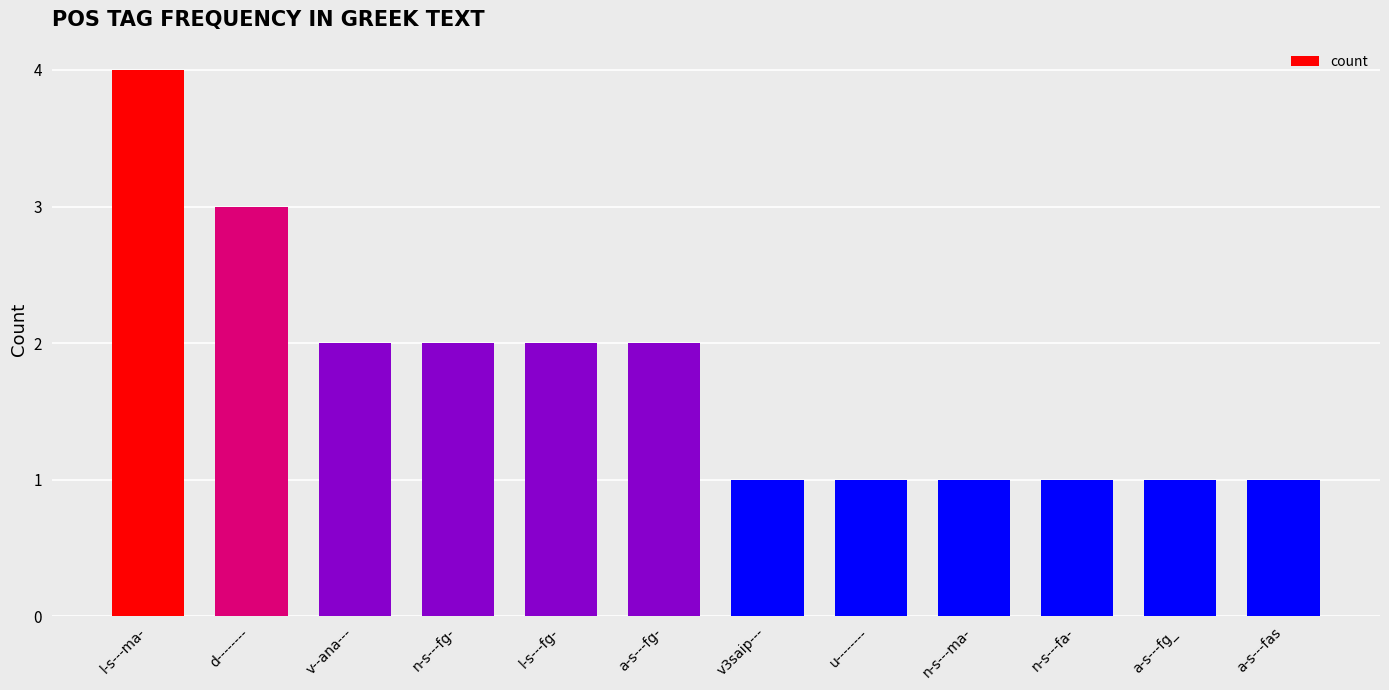

Reading left to right, list all the values displayed in this chart.

l-s---ma-=4	d--------=3	v--ana---=2	n-s---fg-=2	l-s---fg-=2	a-s---fg-=2	v3saip---=1	u--------=1	n-s---ma-=1	n-s---fa-=1	a-s---fg_=1	a-s---fas=1